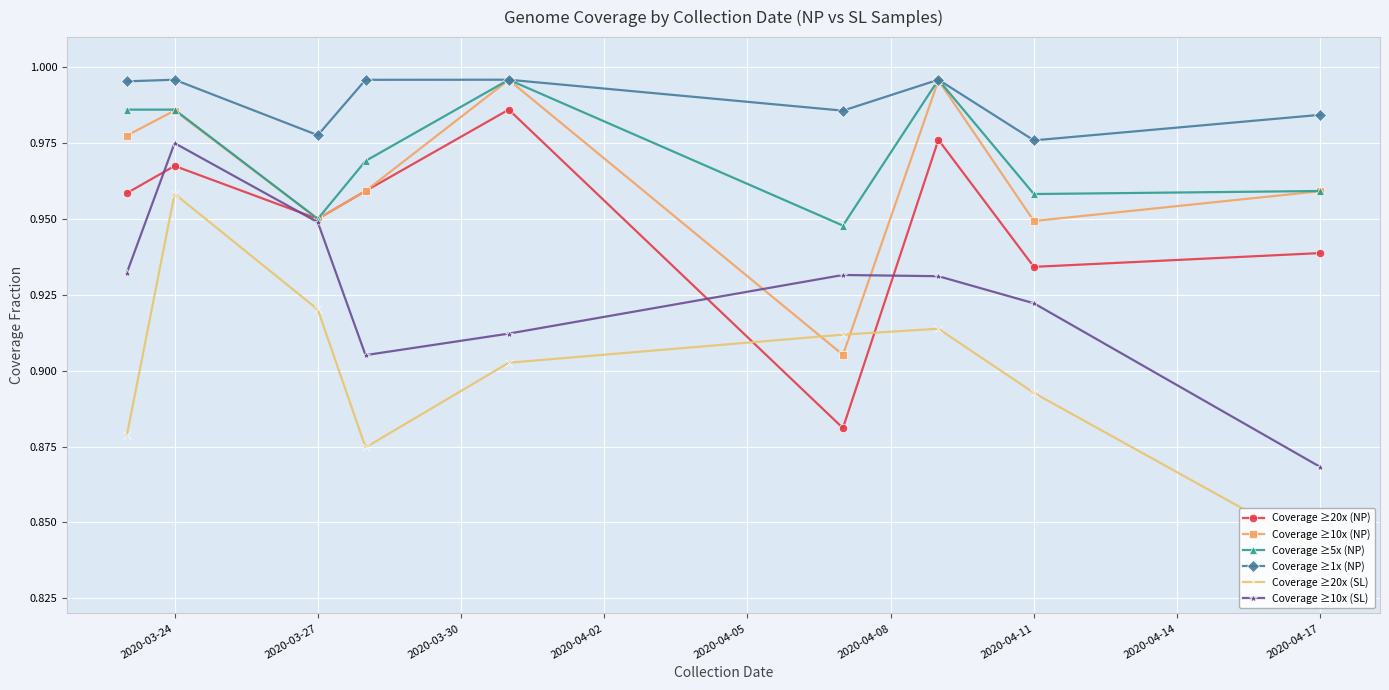

What is the value of the Coverage ≥20x (SL) point at the 5th from the left?

0.9